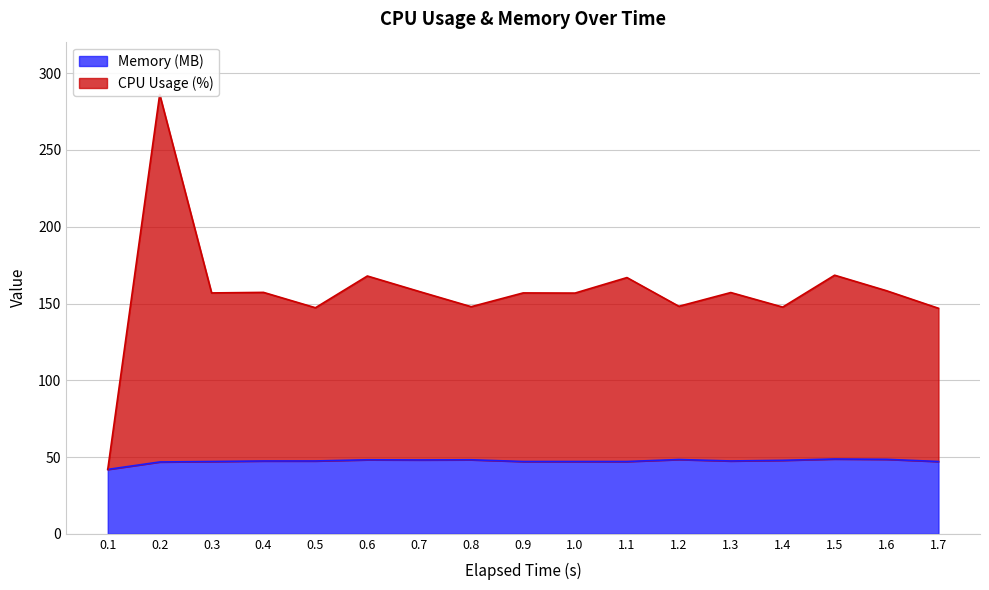

Which series has the widest spread of values?

CPU Usage (%)